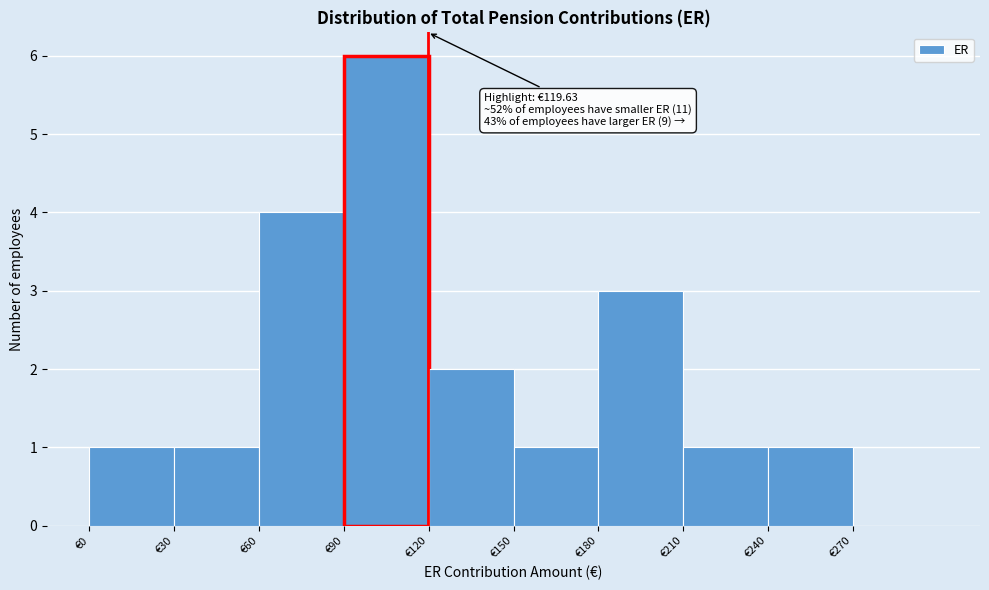

Which range on the x-axis has the tallest bar?

90 to 120